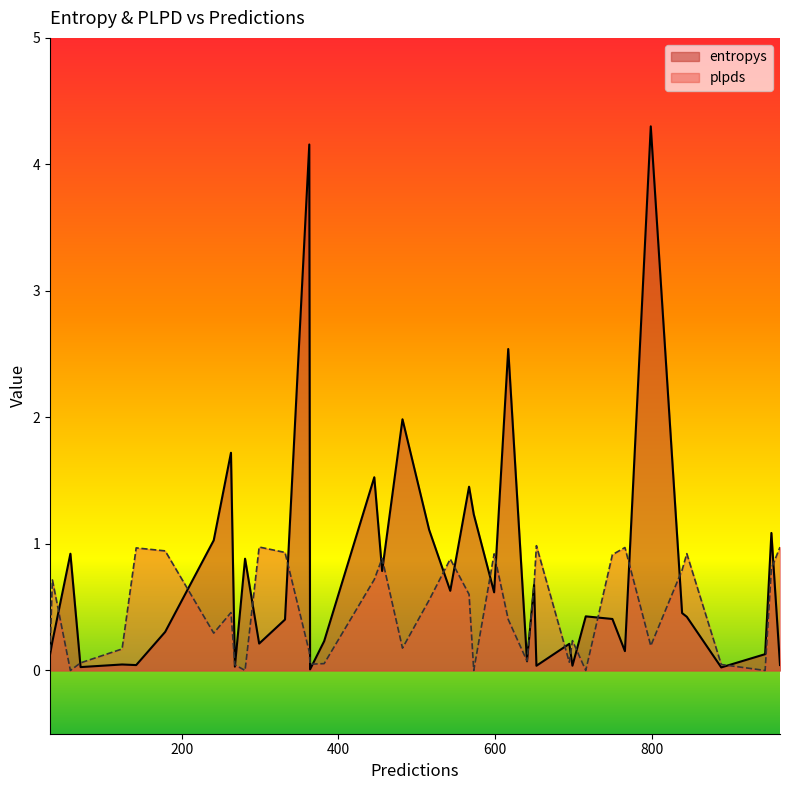

Does the chart have visible grid lines?

No